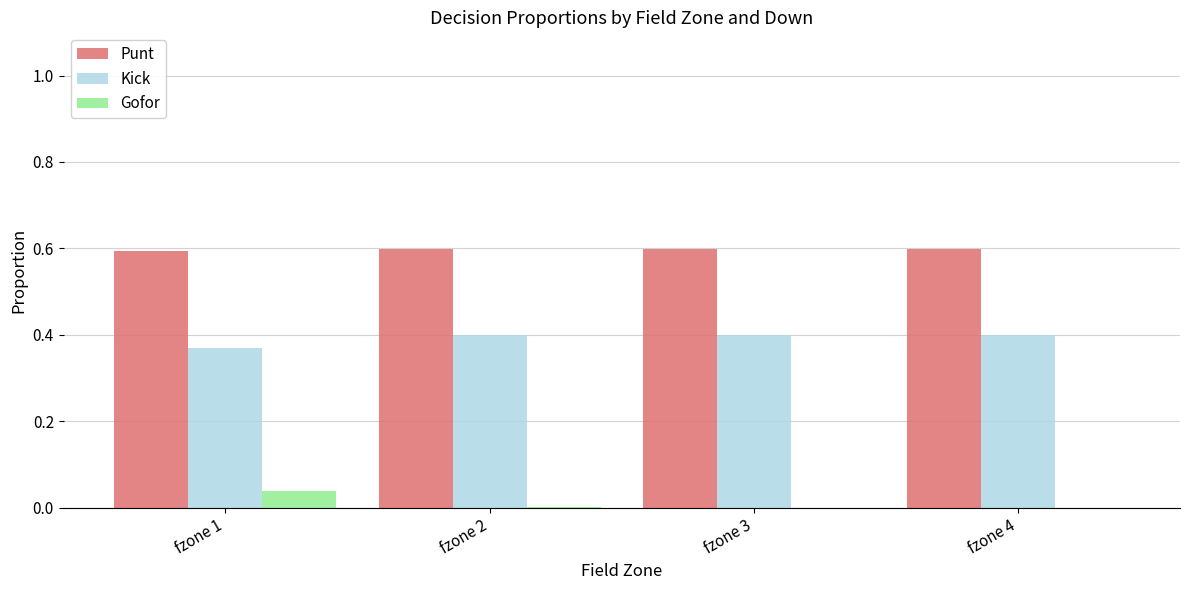

What is the sum of all Kick values?

1.6